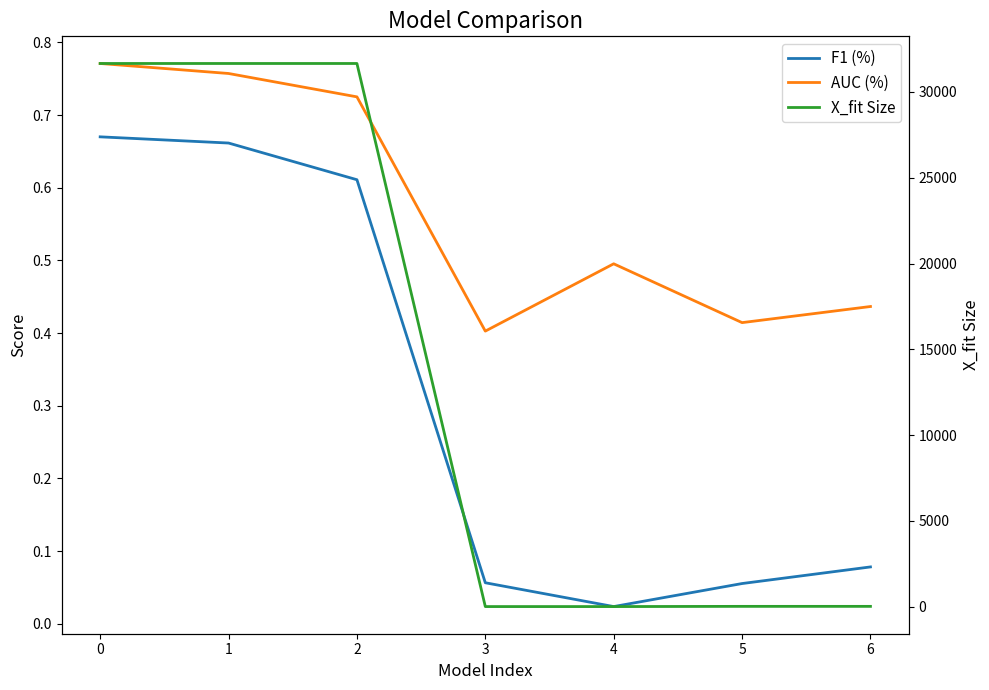

What is the value of the AUC (%) point at the 6th from the left?

0.4